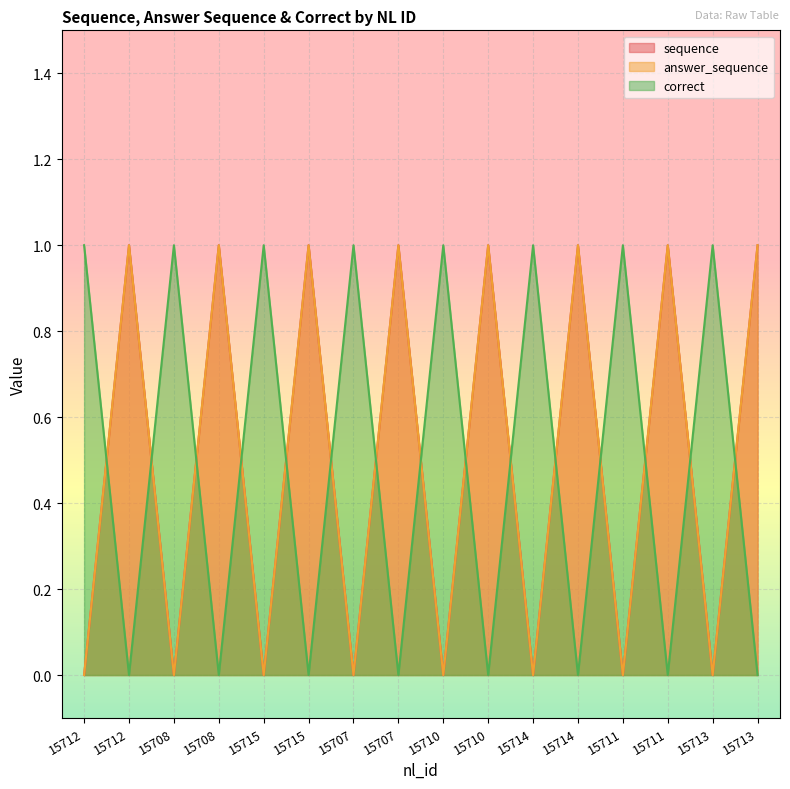

True or false: sequence and answer_sequence intersect in this chart.

False